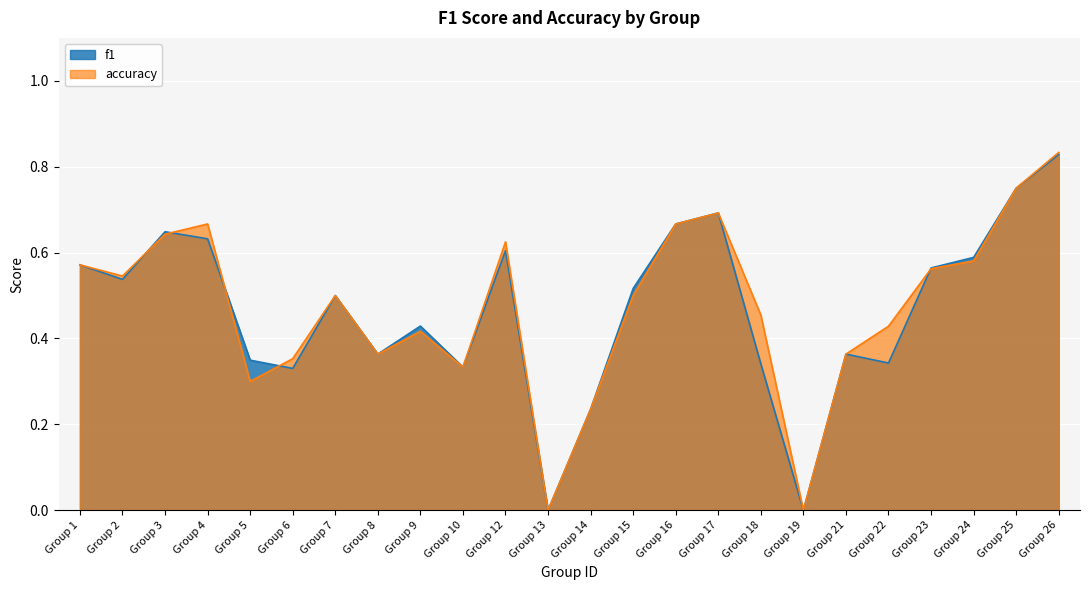

True or false: accuracy has more than 2 interior local peaks.

True